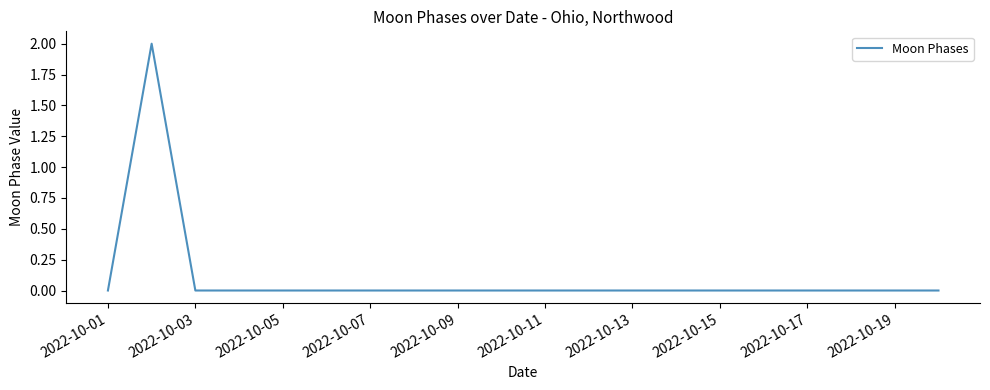

Count the number of categories in the chart.

20